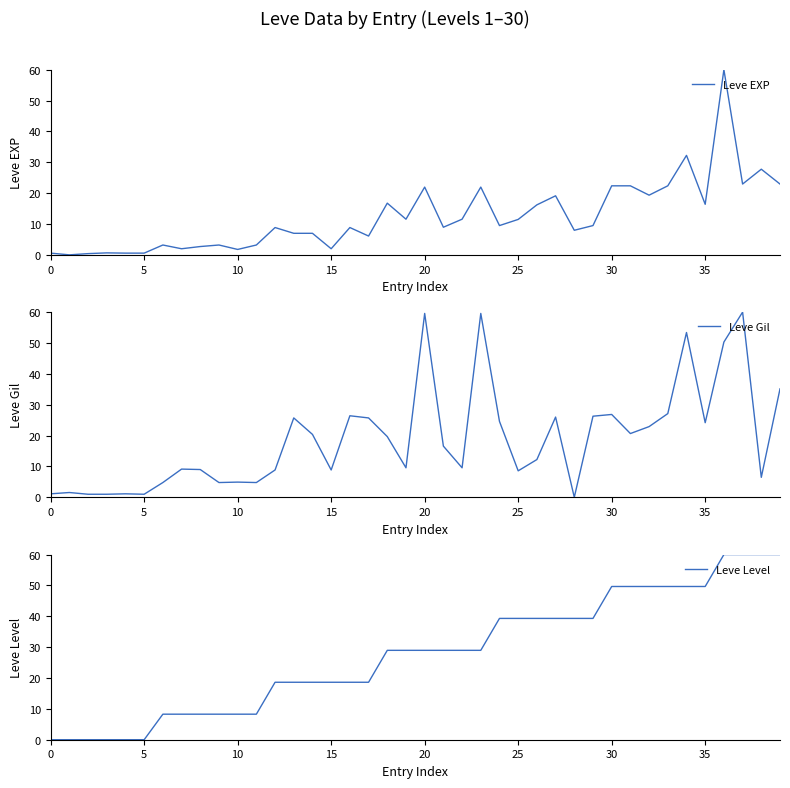

Is the value of Leve Gil at 24 greater than the value of Leve EXP at 17?

Yes